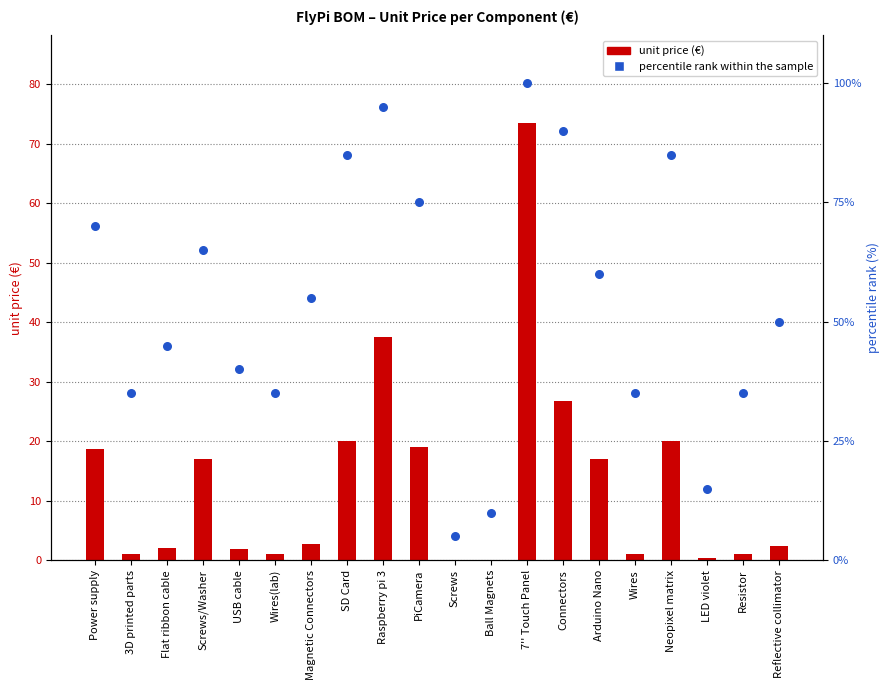

At how many categories does at least one series exceed 21?

17